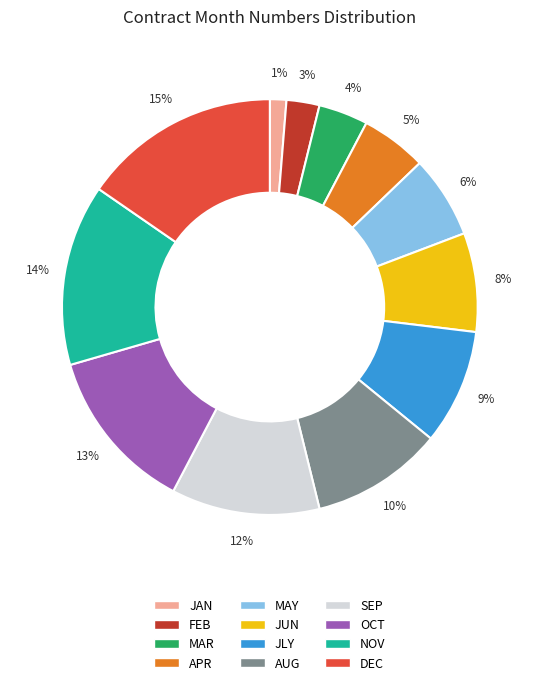

How many segments does this pie chart have?

12